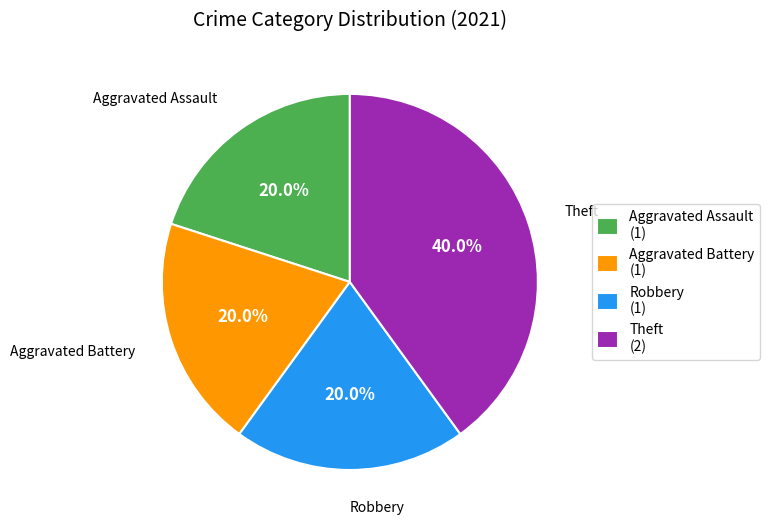

Is it true that Aggravated Assault is 11% of the pie?

False